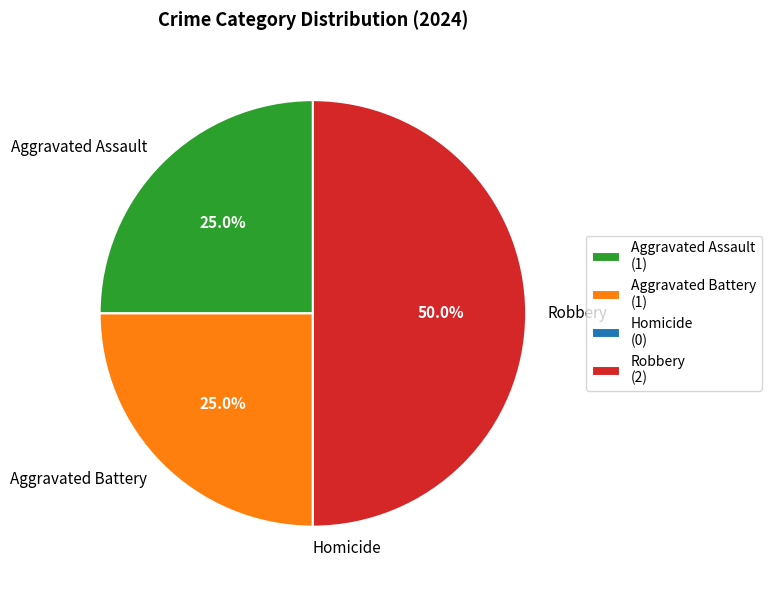

Is Aggravated Assault the majority of the pie?

No